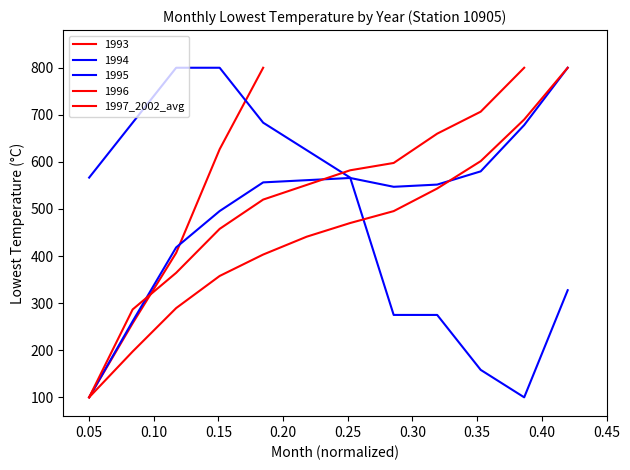

What is the ratio of the value at 0.10 to the value at 0.45?

0.5